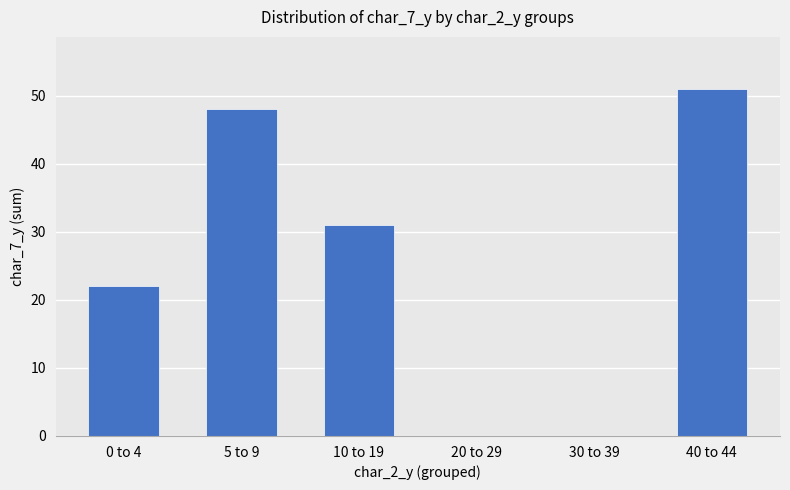

The chart shows a value of 48 at 5 to 9. True or false?

True